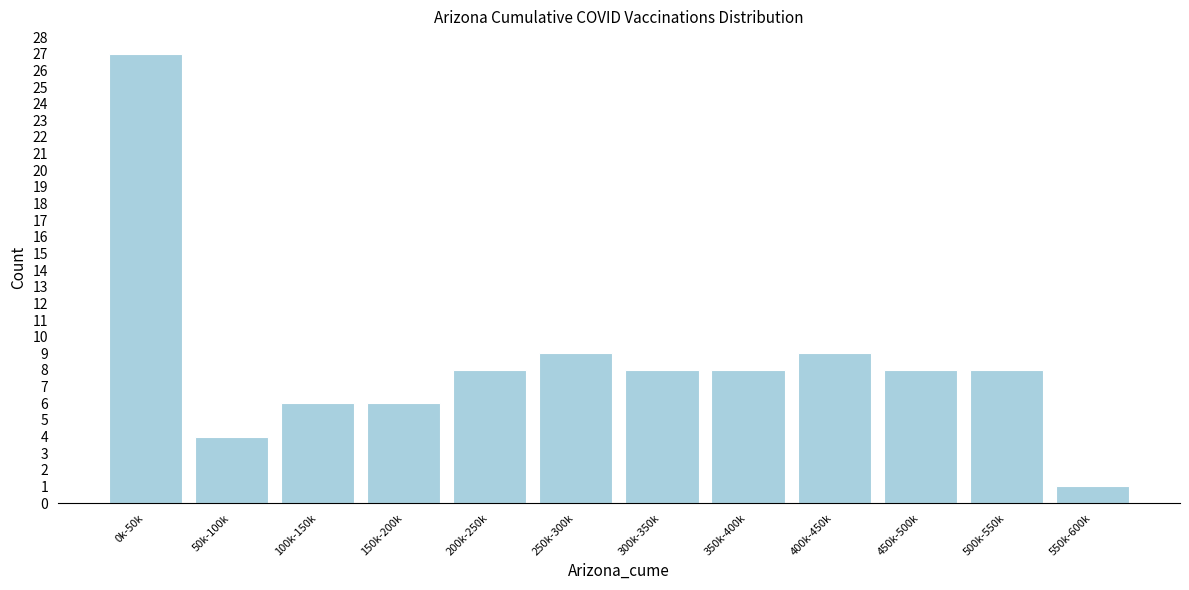

Reading right to left, extract all data points from this chart.

1	8	8	9	8	8	9	8	6	6	4	27